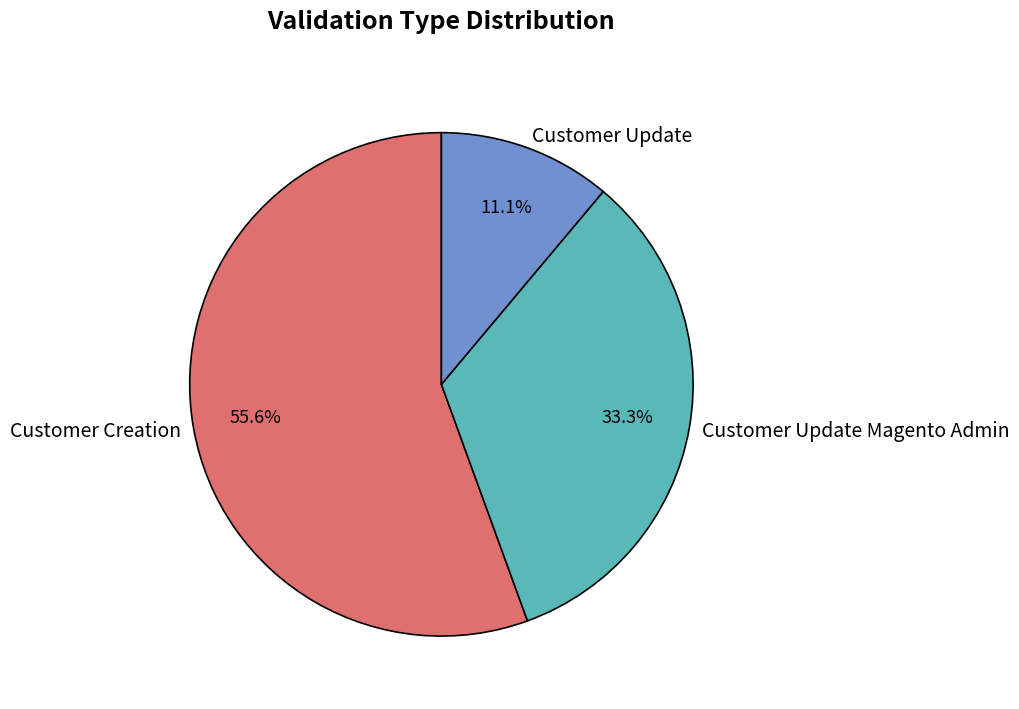

Which category accounts for the majority?

Customer Creation